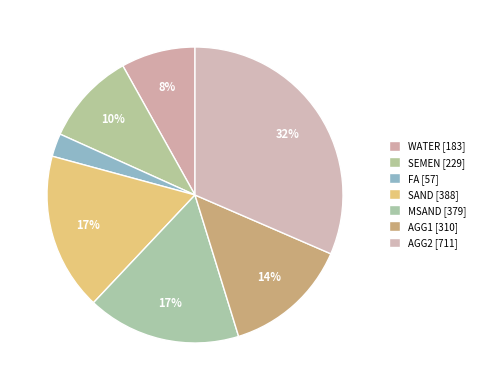

Which category has the biggest portion of the pie?

AGG2